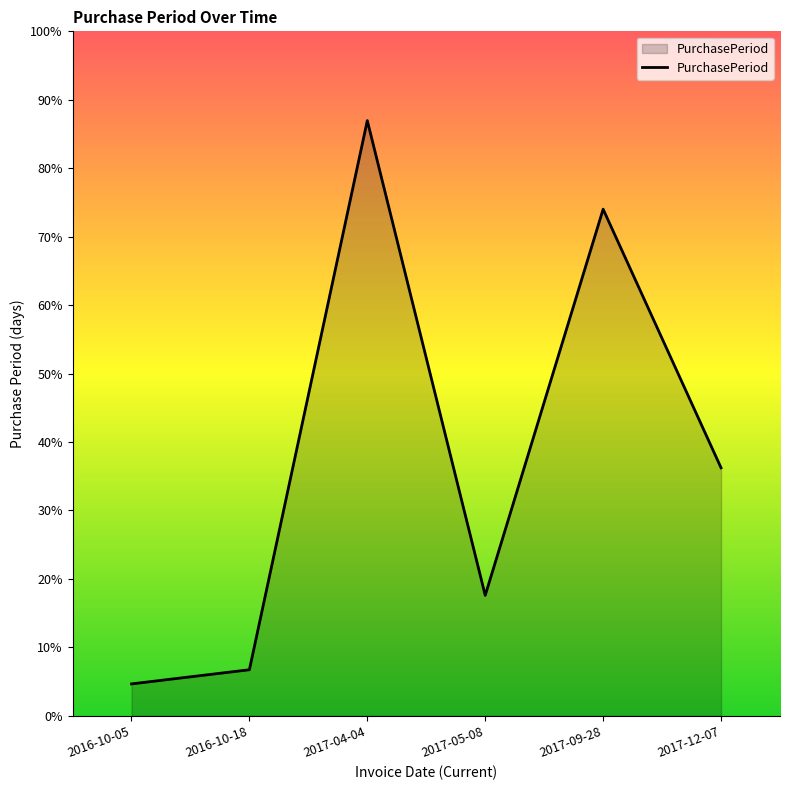

Is this an area chart (filled region under the line)?

Yes